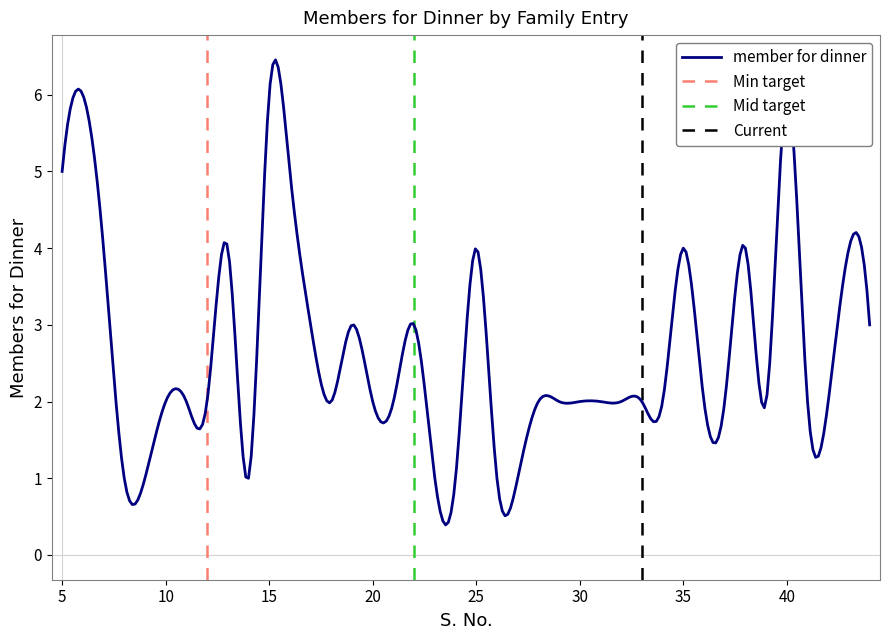

Reading right to left, list all the values displayed in this chart.

44=3	43=4	42=2	41=2	40=6	39=2	38=4	37=2	36=2	35=4	34=2	33=2	32=2	31=2	30=2	29=2	28=2	27=1	26=1	25=4	24=1	23=1	22=3	21=2	20=2	19=3	18=2	17=3	16=5	15=6	14=1	13=4	12=2	11=2	10=2	9=1	8=1	7=4	6=6	5=5